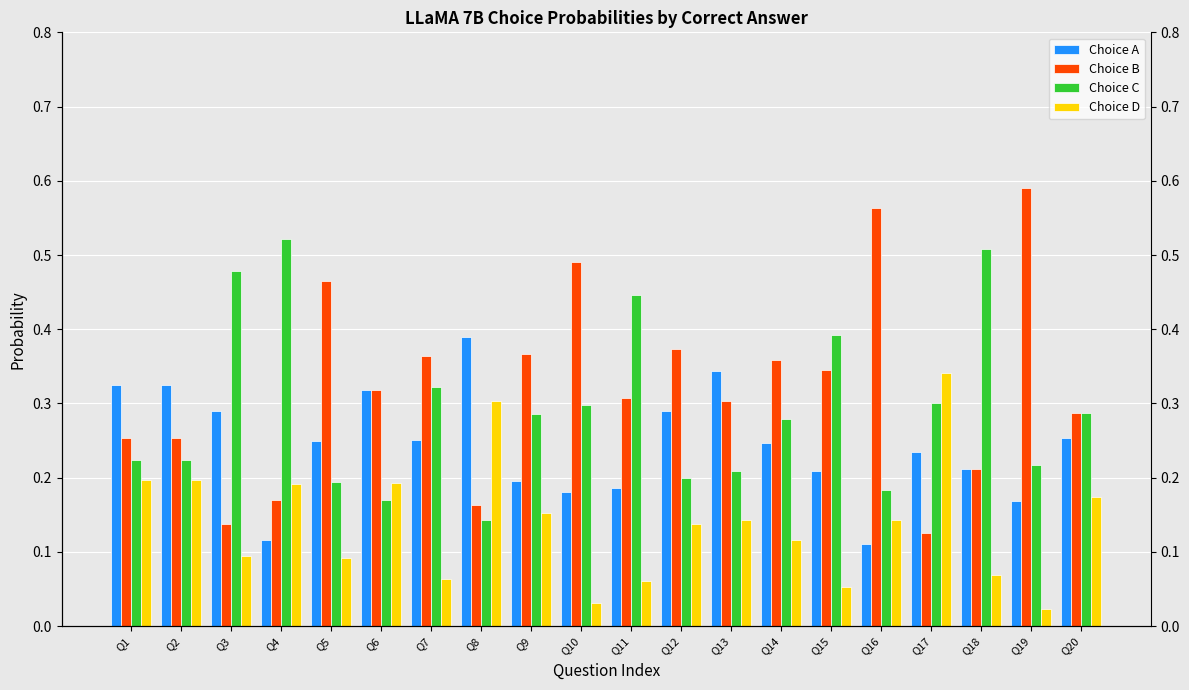

What is the maximum value for Choice D?

0.3